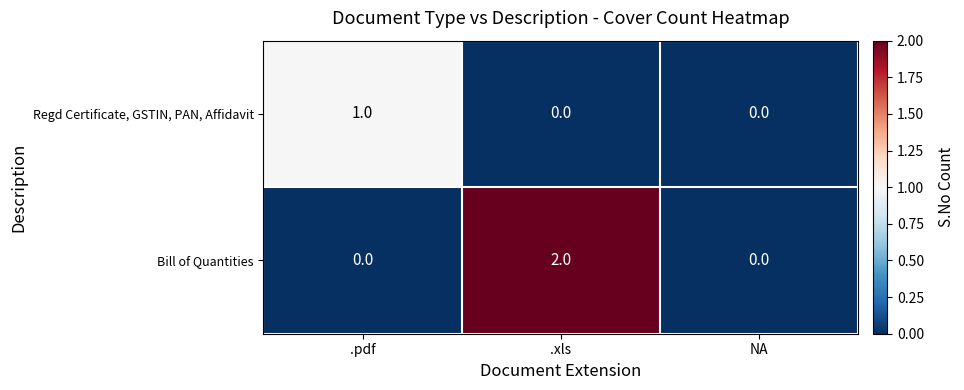

Which series changed the most between .pdf and NA?

Regd Certificate, GSTIN, PAN, Affidavit